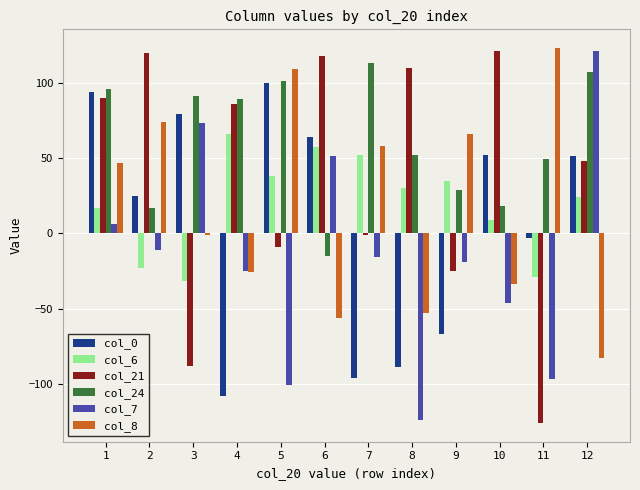

Read the col_7 value at 1, to the nearest 5.

5